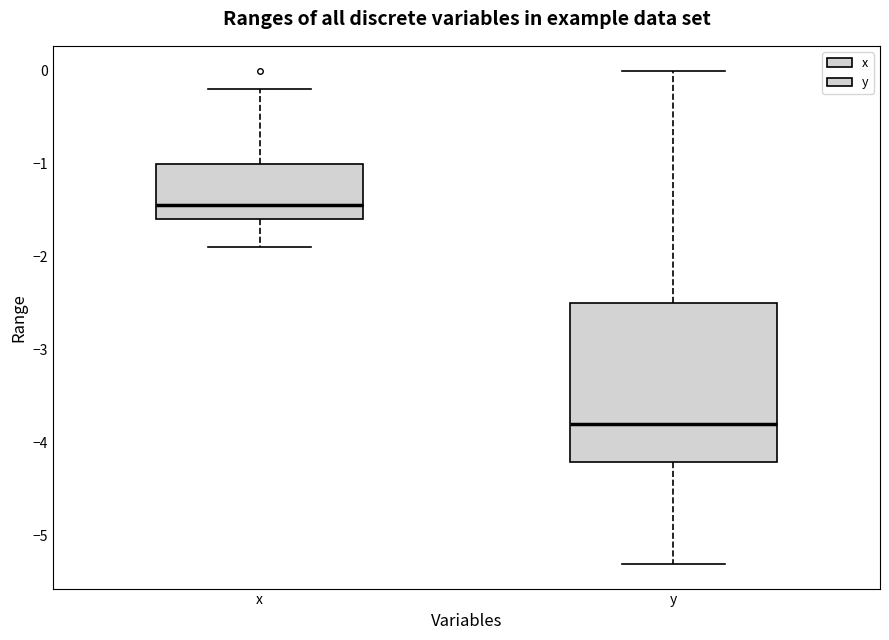

Which box's median line is the highest?

x